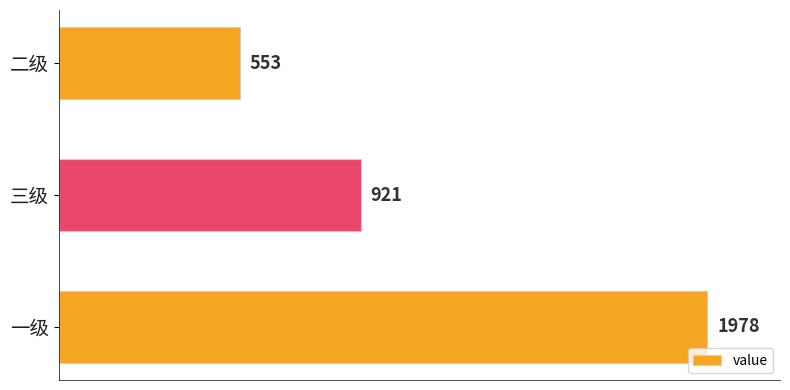

What is the maximum value shown in the chart?

1978